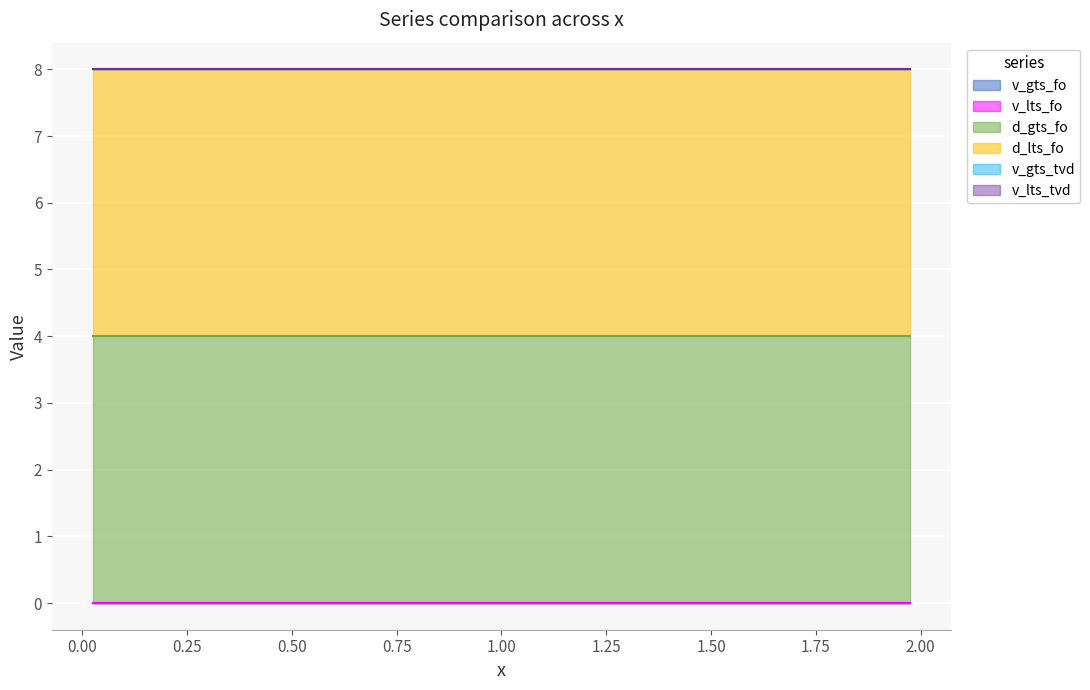

Is the value of v_gts_fo at 31 greater than the value of v_lts_fo at 12?

No